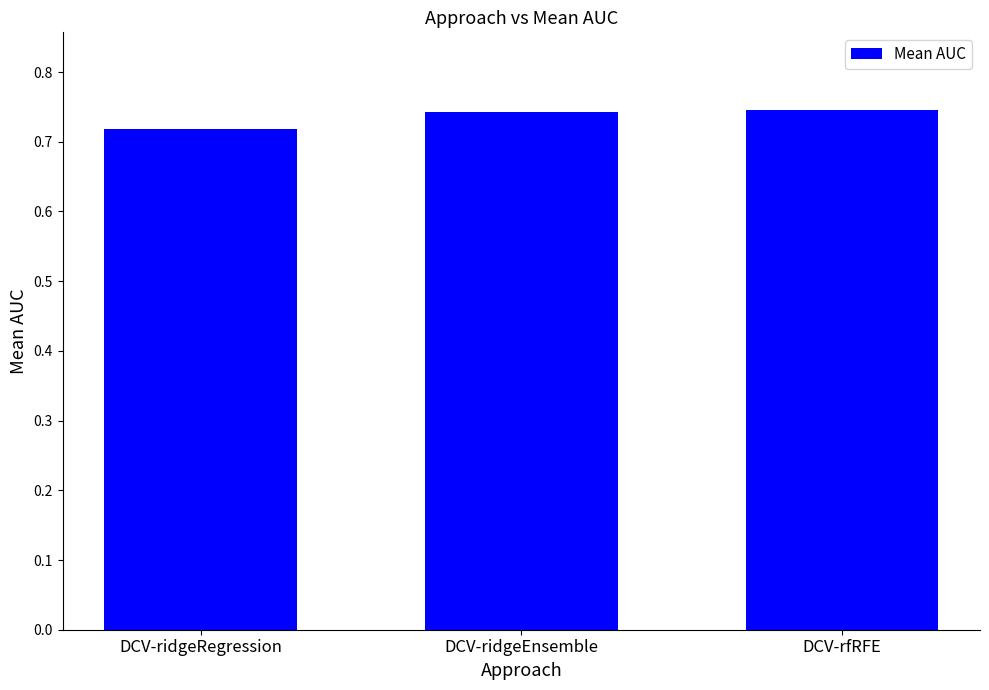

The chart shows a value of 0.3 at DCV-rfRFE. True or false?

False